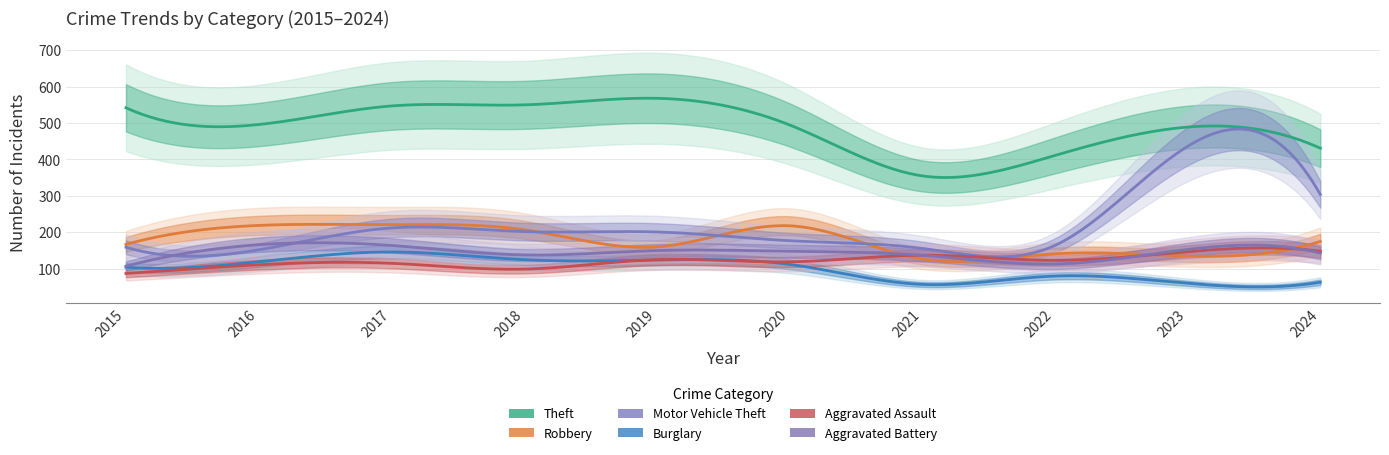

How many values in the Robbery series are below 175?

5